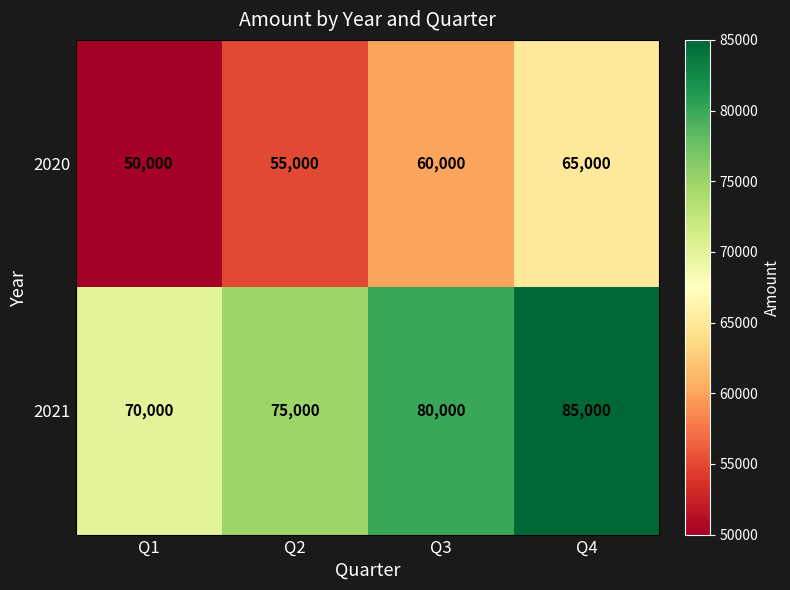

What is the difference between the highest and lowest values at Q4?

20000